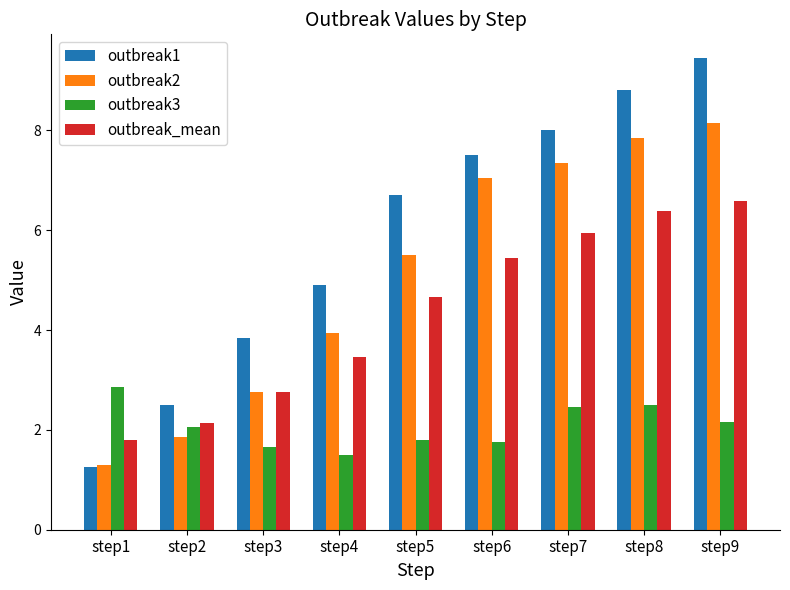

Are the bars grouped side by side (vs. stacked)?

Yes